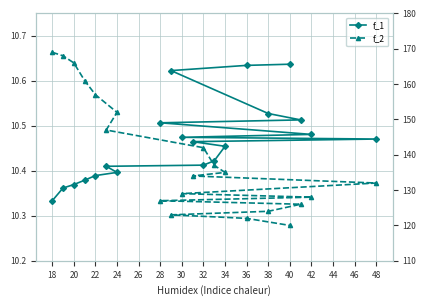

How many data points in f_2 are less than 135?

10